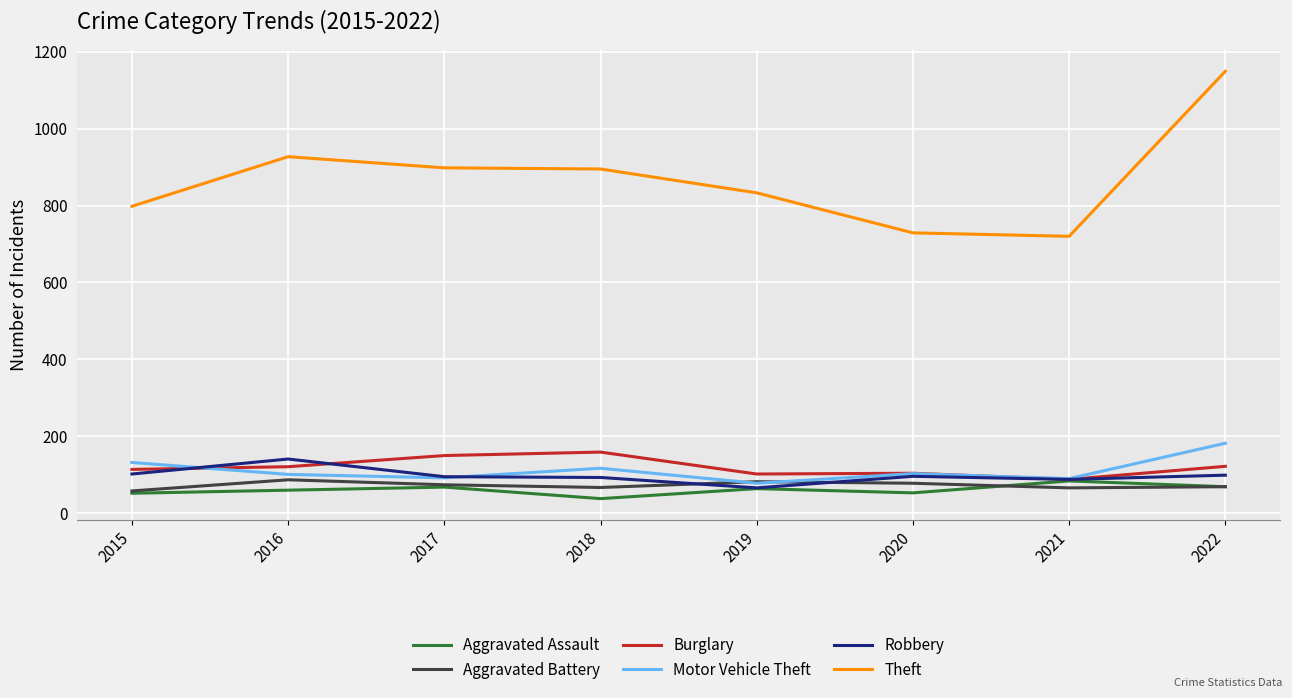

Is it true that Burglary equals 122 at 2022?

True